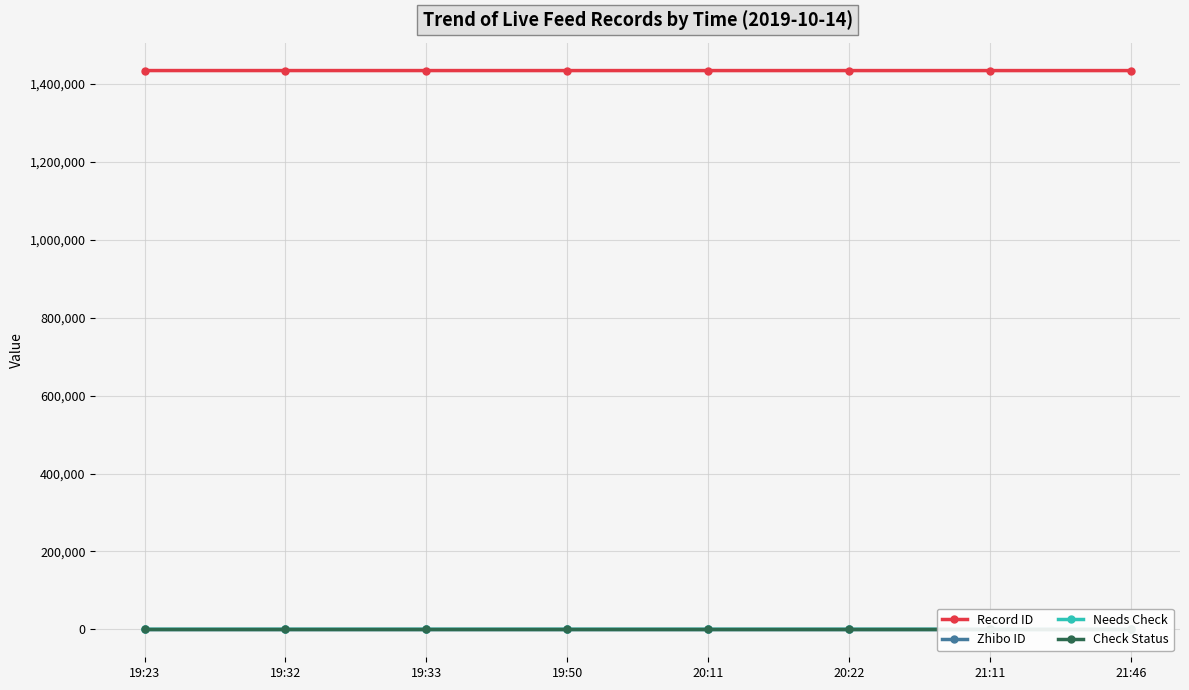

True or false: Record ID and Needs Check cross at least once.

False